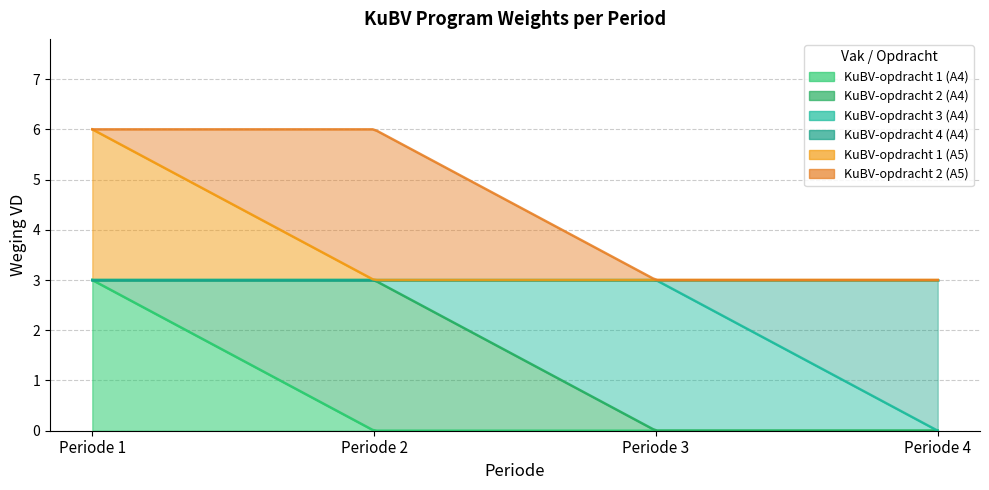

How many KuBV-opdracht 3 (A4) values are between 0 and 3?

4